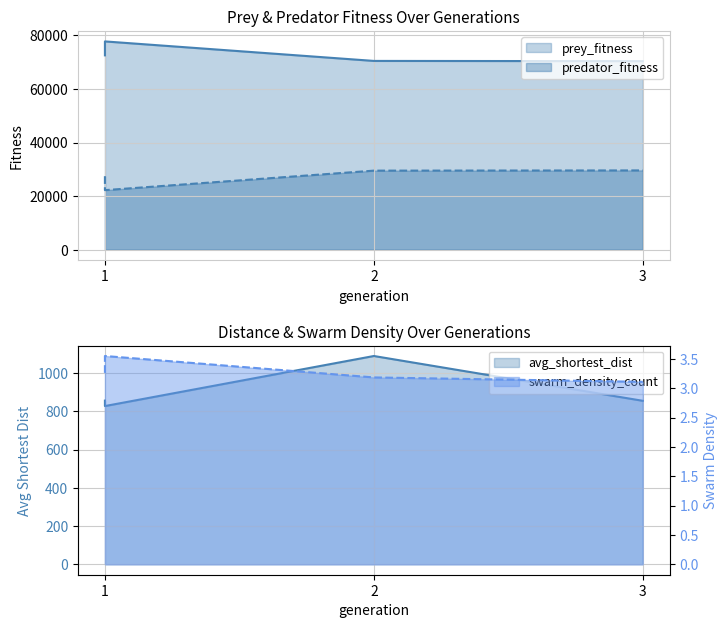

Where is avg_shortest_dist nearest to the value 958?

1